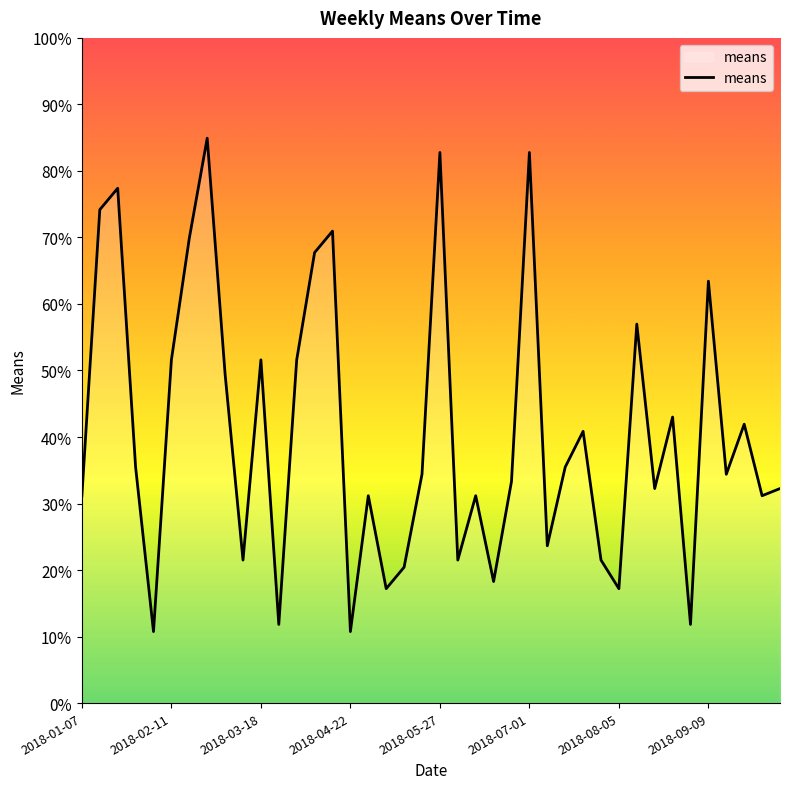

What is the minimum value shown in the chart?

10.8